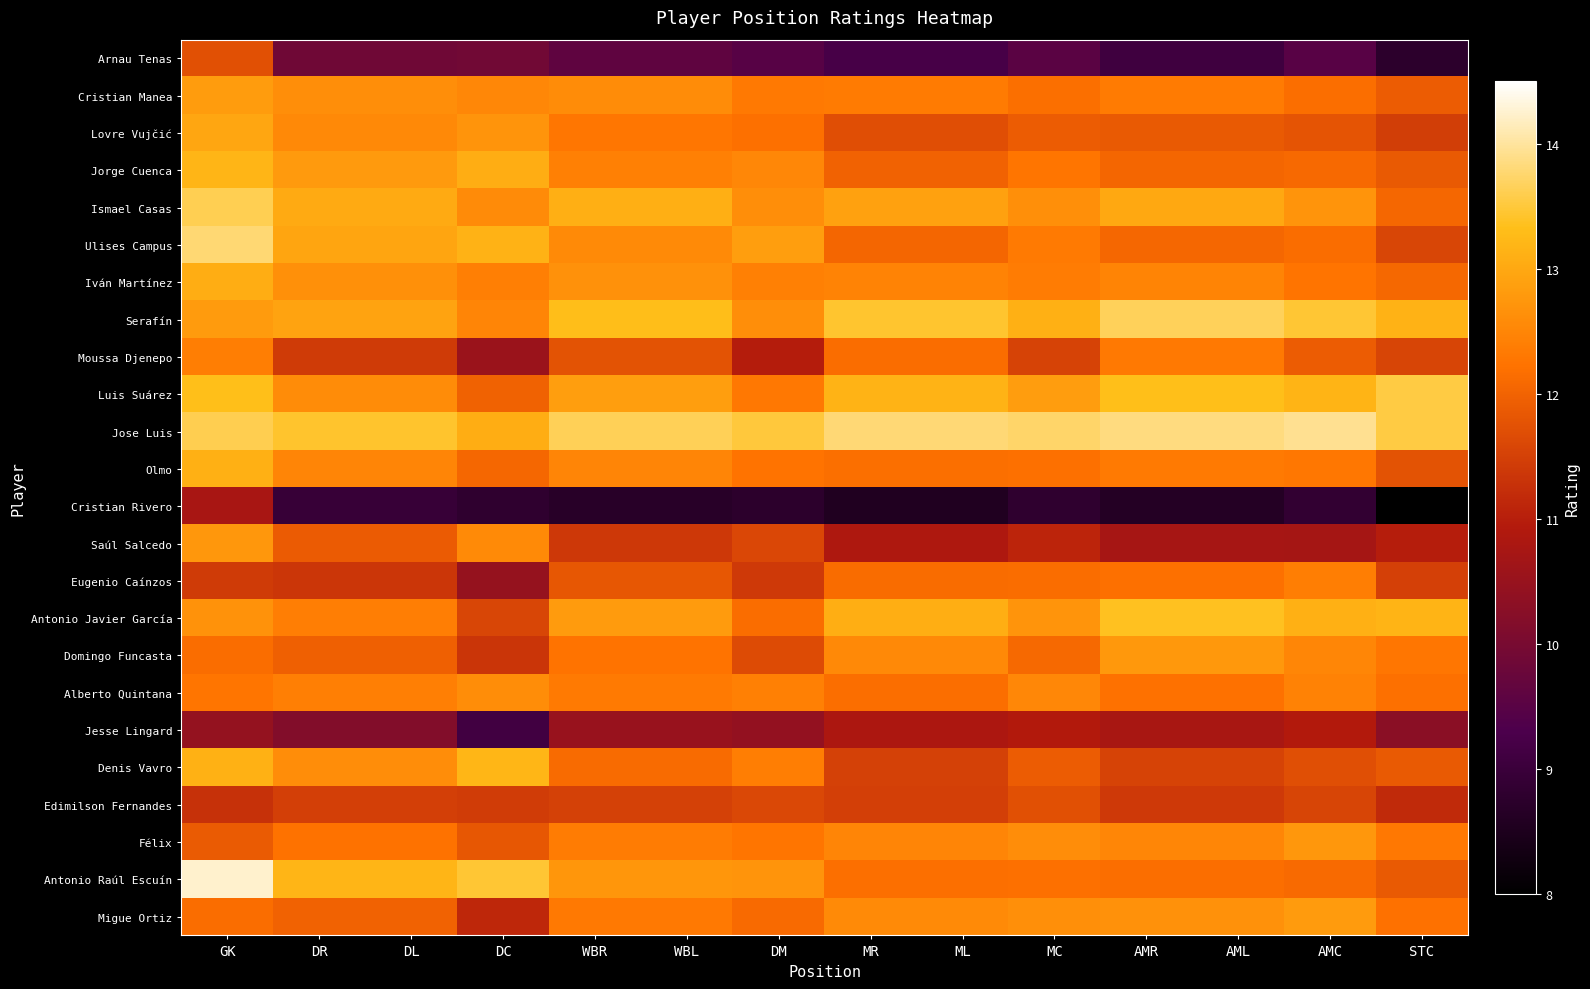

How many series are shown in this chart?

24